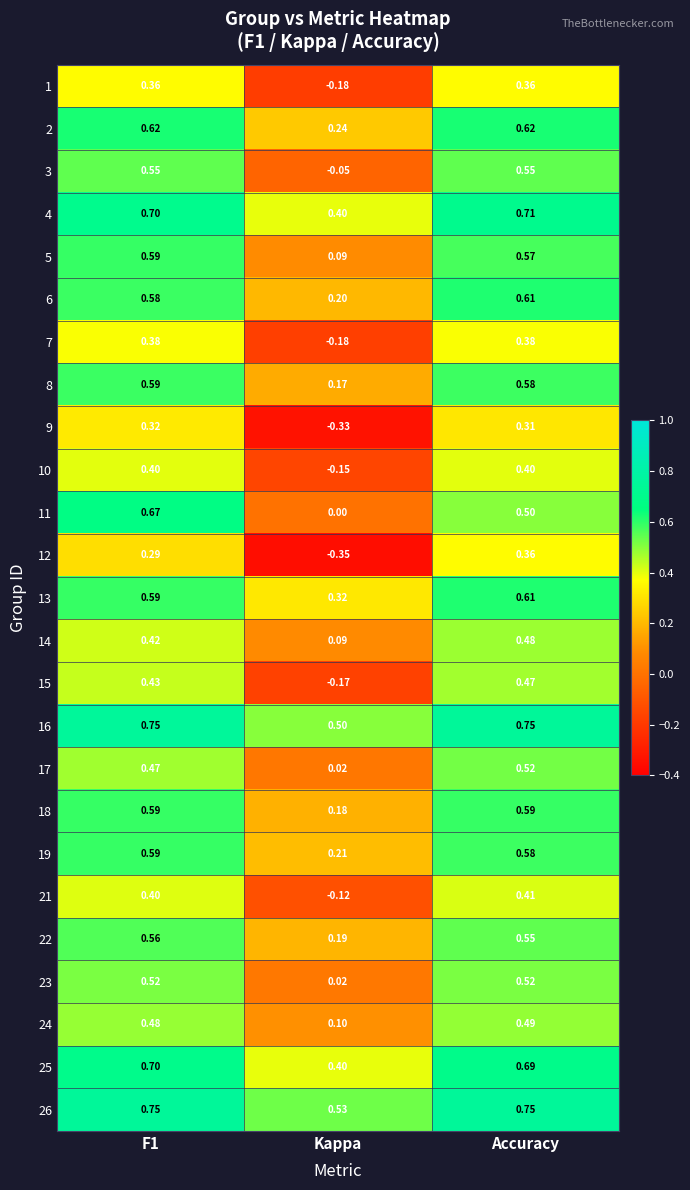

At which category does the chart reach its minimum across all series?

Kappa